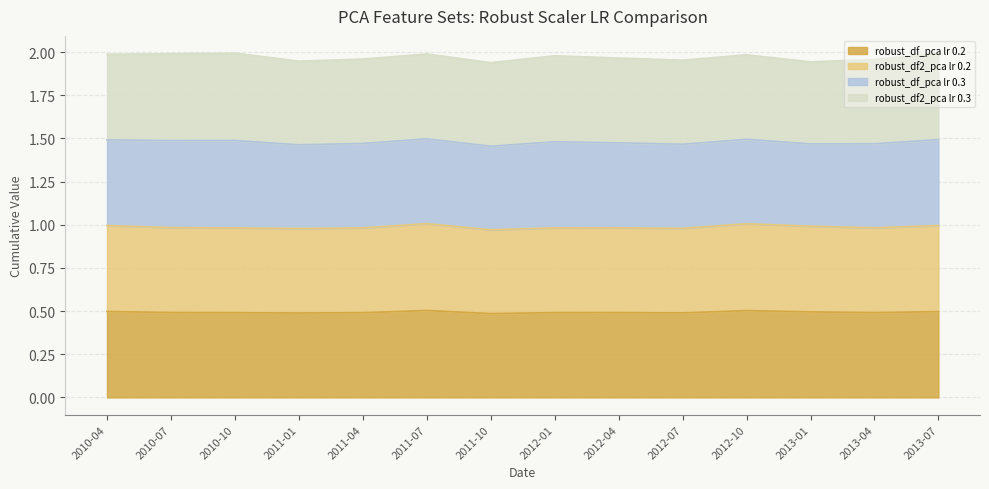

The robust_df_pca lr 0.2 series shows 0.5 at 2013-07. True or false?

True